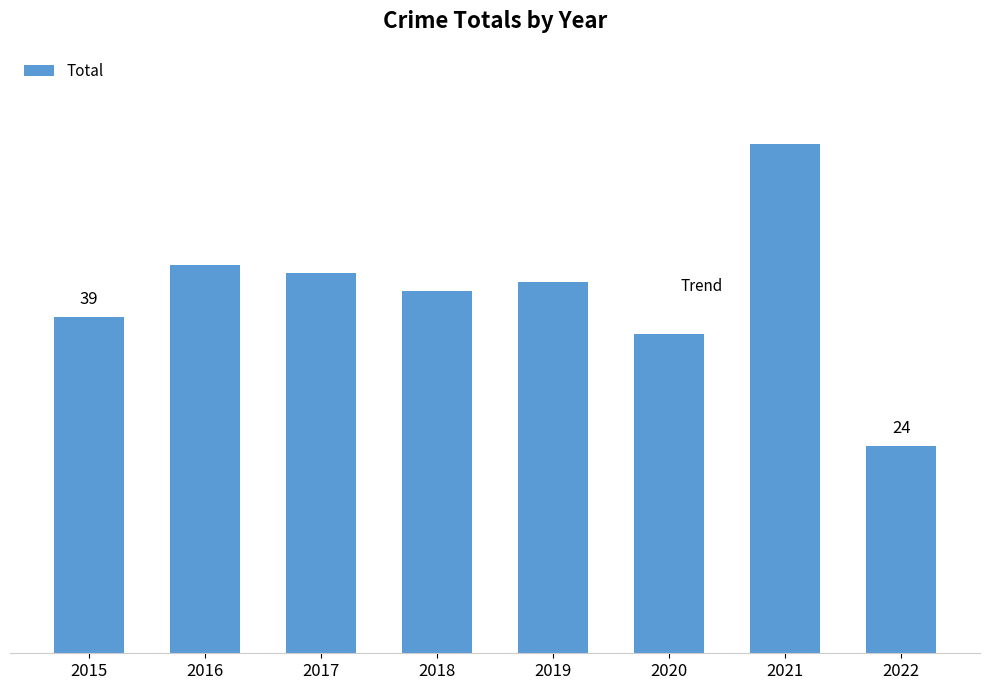

List the labels in order of value, smallest first.

2022, 2020, 2015, 2018, 2019, 2017, 2016, 2021